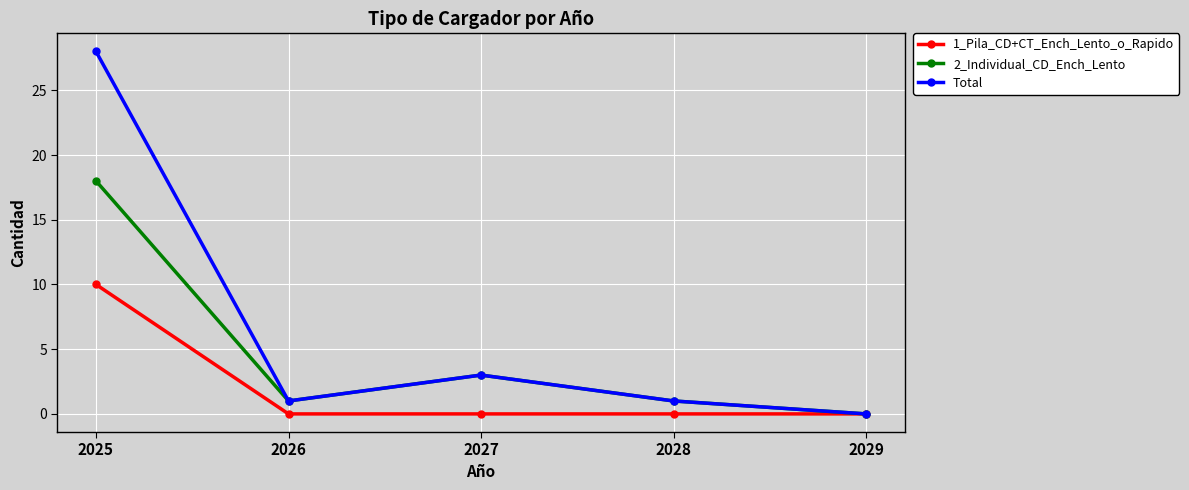

Rank the series by their maximum value, from lowest to highest.

1_Pila_CD+CT_Ench_Lento_o_Rapido, 2_Individual_CD_Ench_Lento, Total